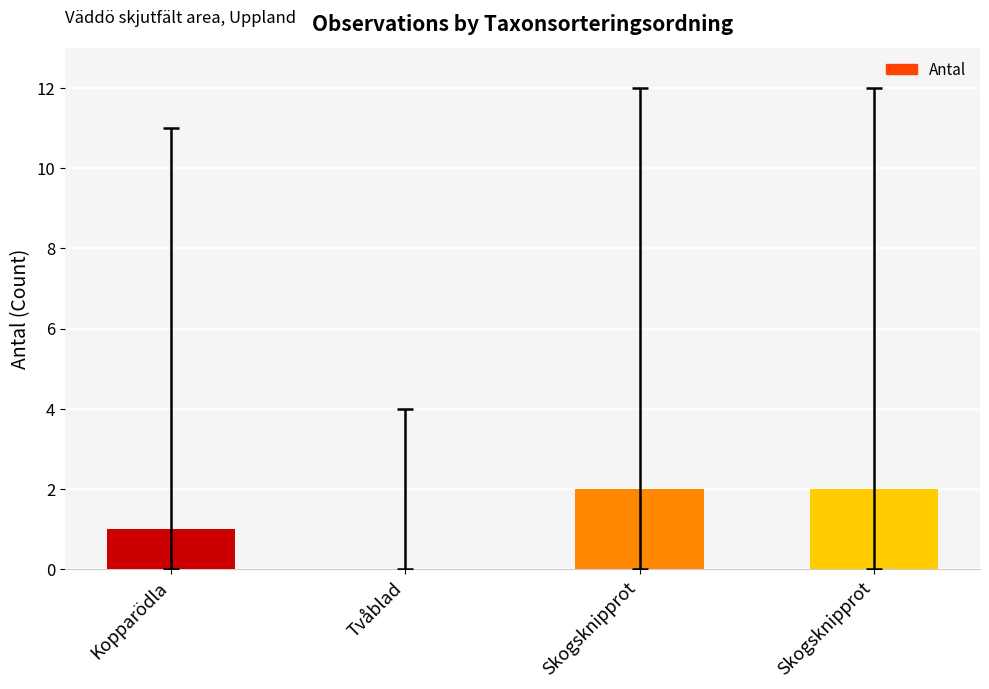

True or false: the data shows 1 at Kopparödla.

True